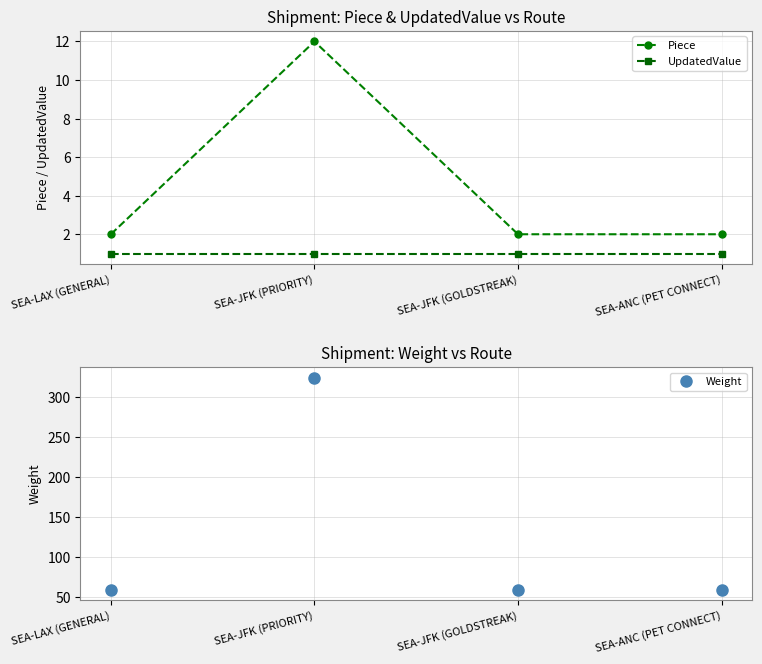

What is the smallest value displayed?

1